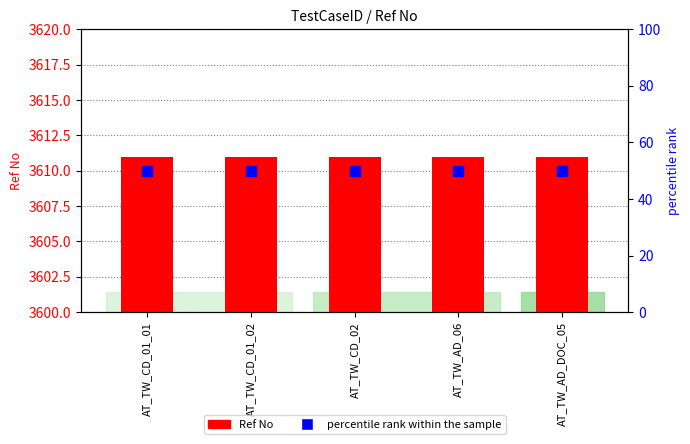

True or false: Ref No has a value of 3611 at AT_TW_AD_06.

True